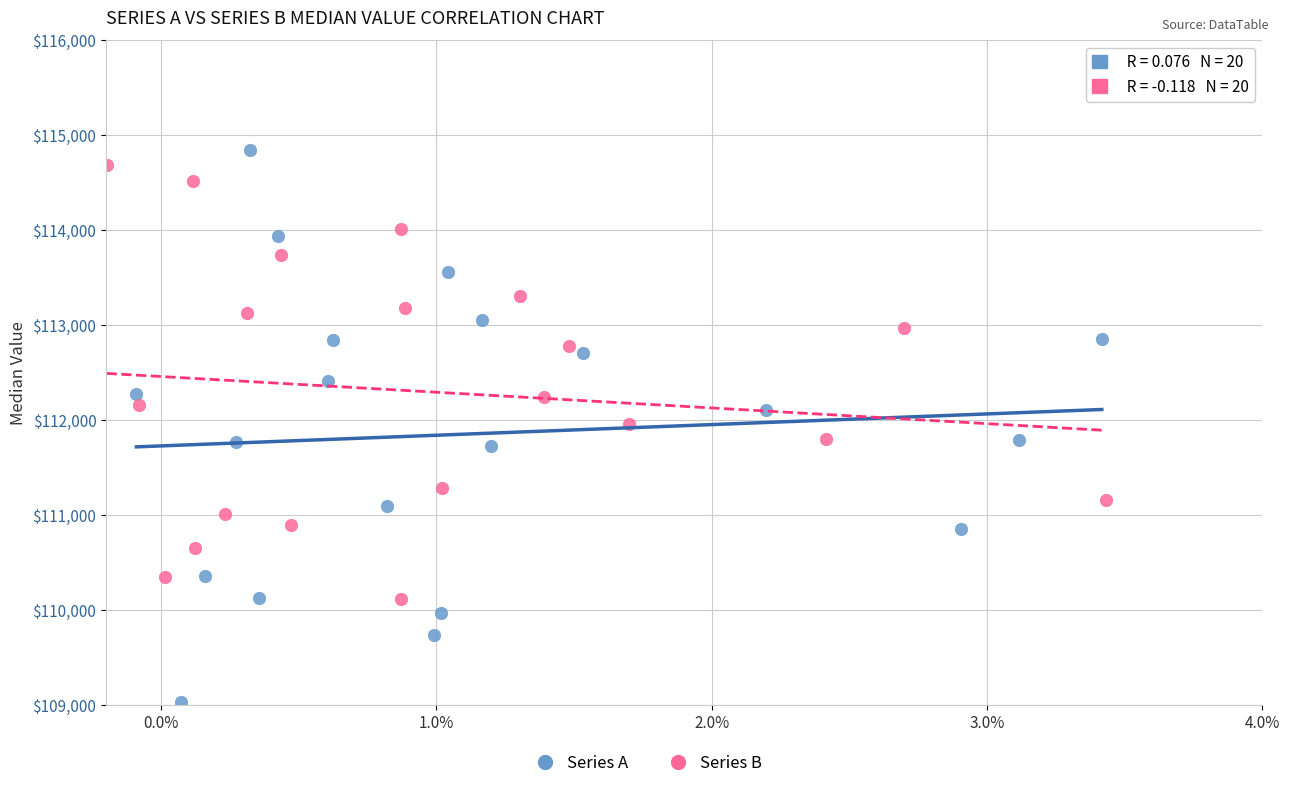

Which series has the largest Y range (max minus min)?

Series A